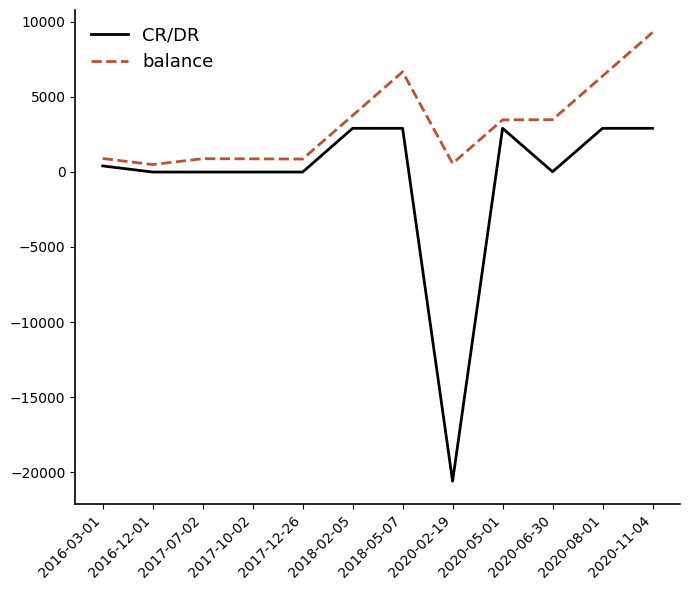

What is the difference between the maximum and minimum values in the CR/DR series?

23505.0